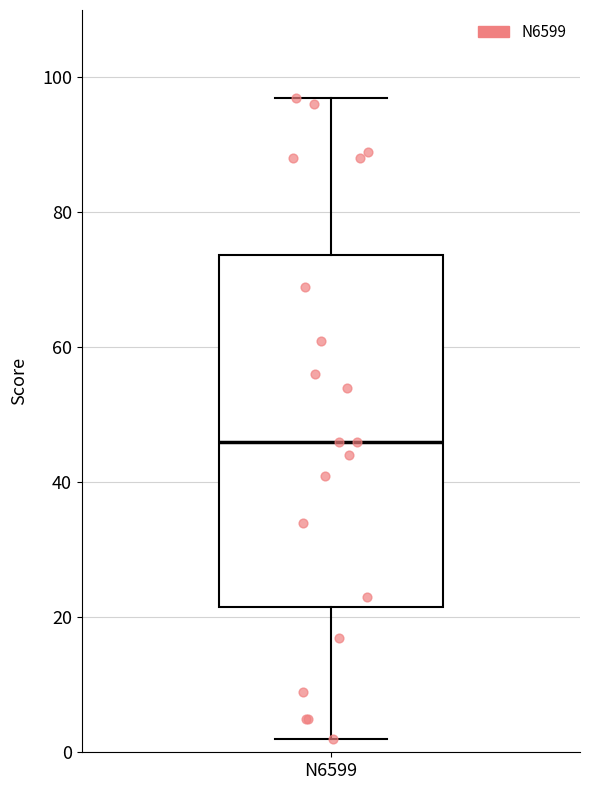

Transcribe this box plot: give where the median line is, the range the box spans, and where the two whiskers end, as read against the y-axis. The values are not printed on the chart, so give them approximately, as read against the axis.

median 46, box 22 to 74, whiskers 2 to 98